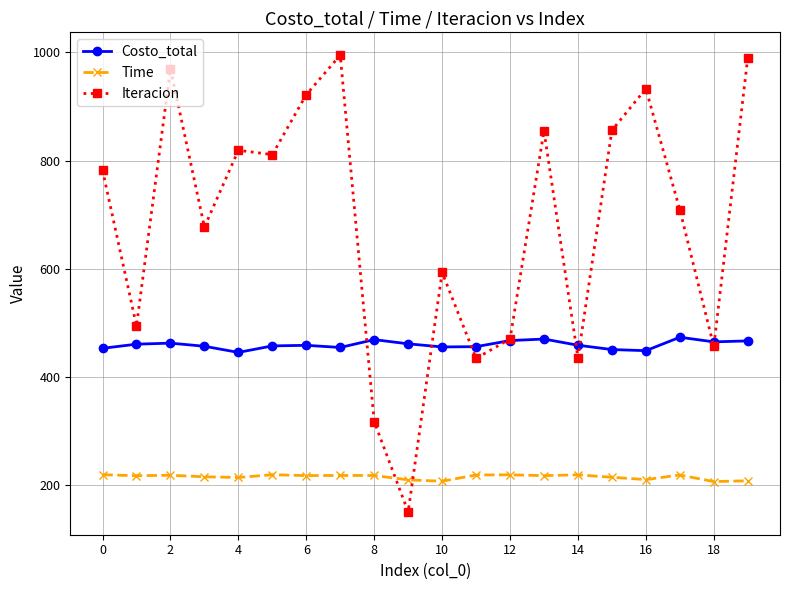

Which series ends up on top after the final intersection of Time and Iteracion?

Iteracion